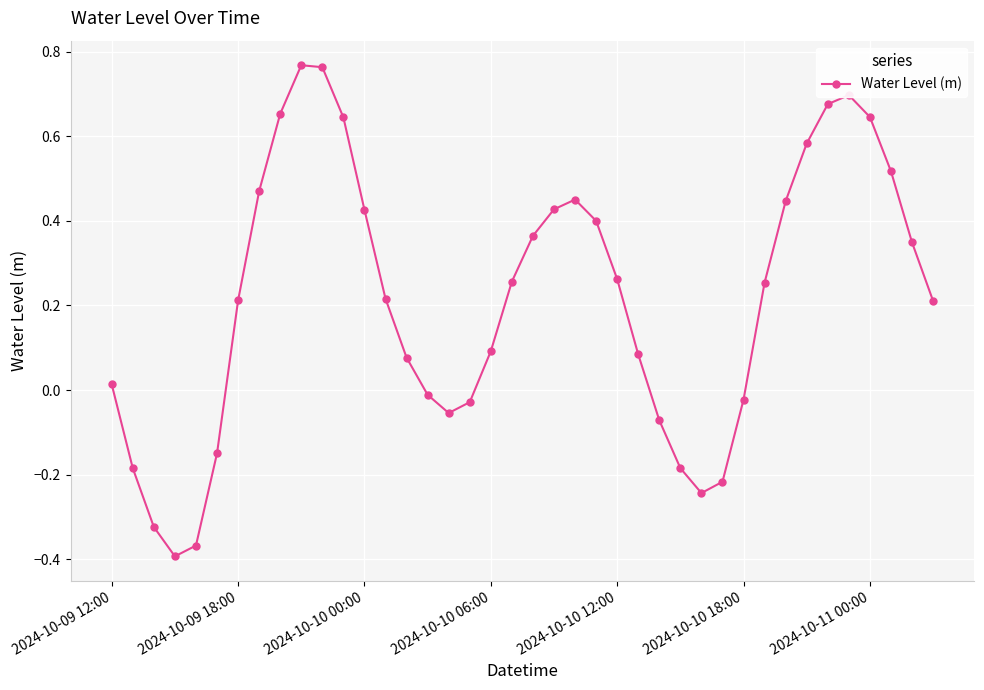

What is the sum of all values?

8.7